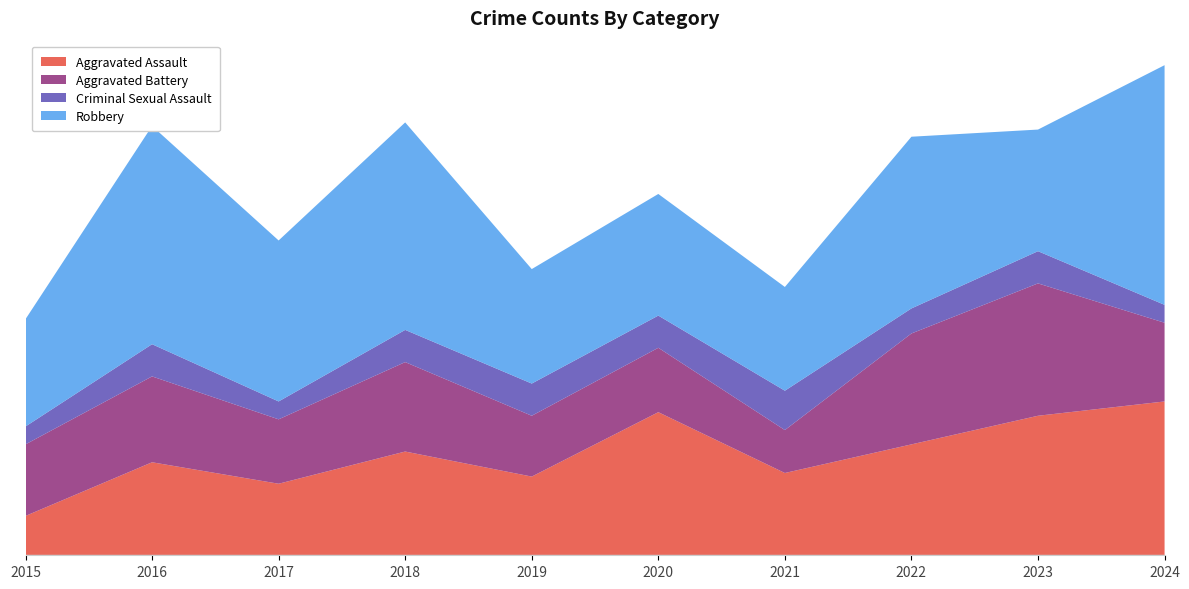

Reading right to left, extract all data points from this chart.

Aggravated Assault: 2024=43	2023=39	2022=31	2021=23	2020=40	2019=22	2018=29	2017=20	2016=26	2015=11
Aggravated Battery: 2024=22	2023=37	2022=31	2021=12	2020=18	2019=17	2018=25	2017=18	2016=24	2015=20
Criminal Sexual Assault: 2024=5	2023=9	2022=7	2021=11	2020=9	2019=9	2018=9	2017=5	2016=9	2015=5
Robbery: 2024=67	2023=34	2022=48	2021=29	2020=34	2019=32	2018=58	2017=45	2016=61	2015=30